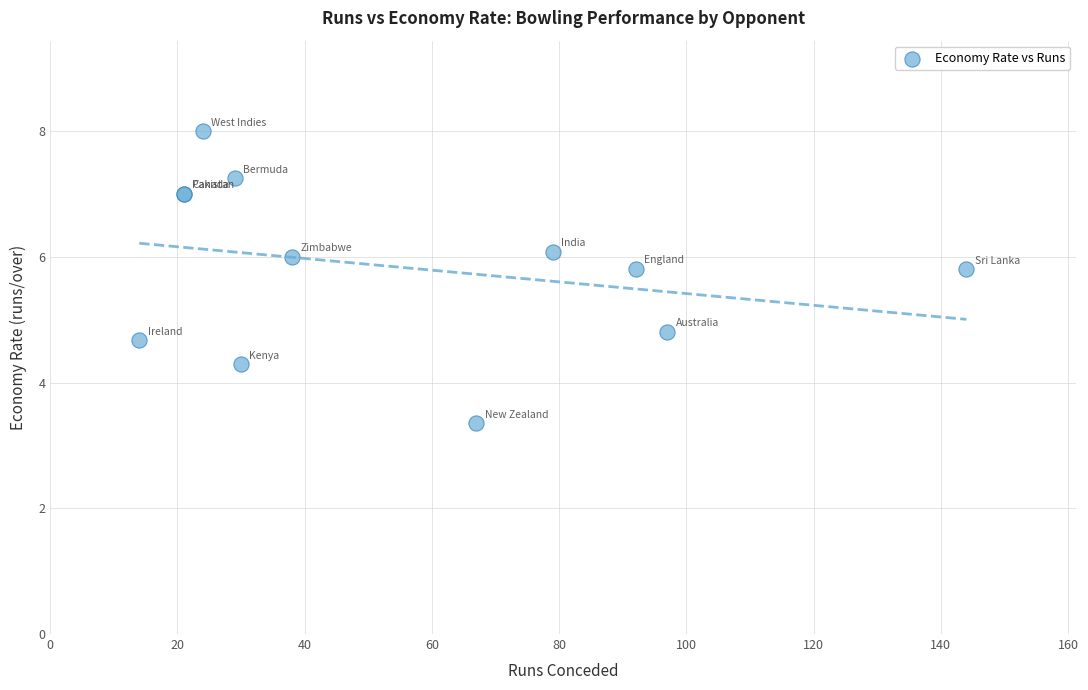

What Y value in the scatter plot is closest to 5?

4.8